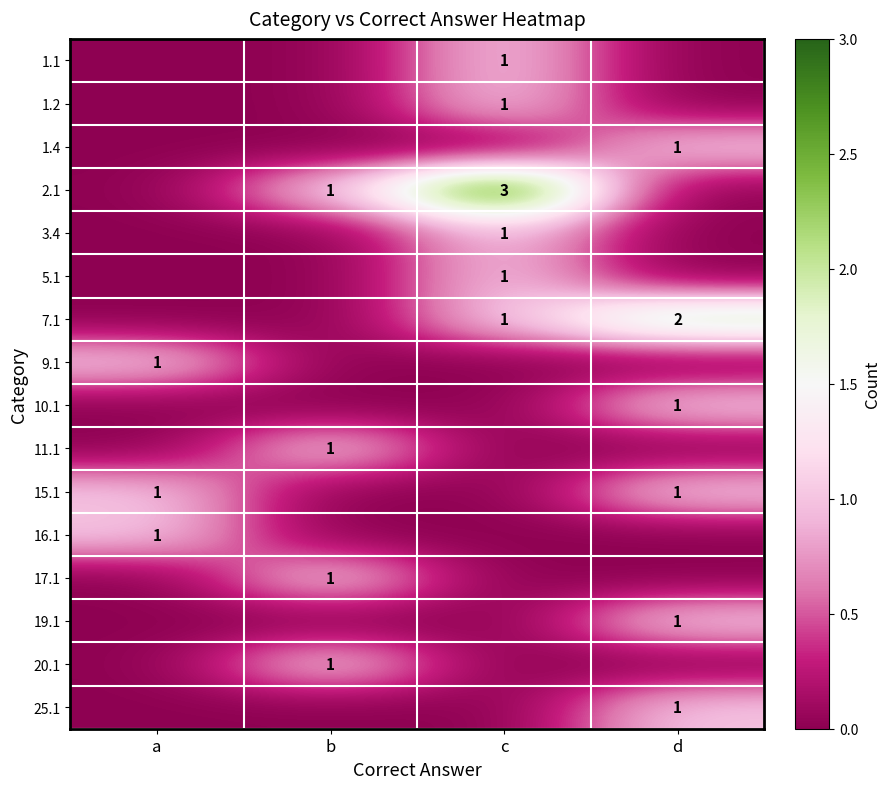

What is the spread (max minus min) of values at d?

2